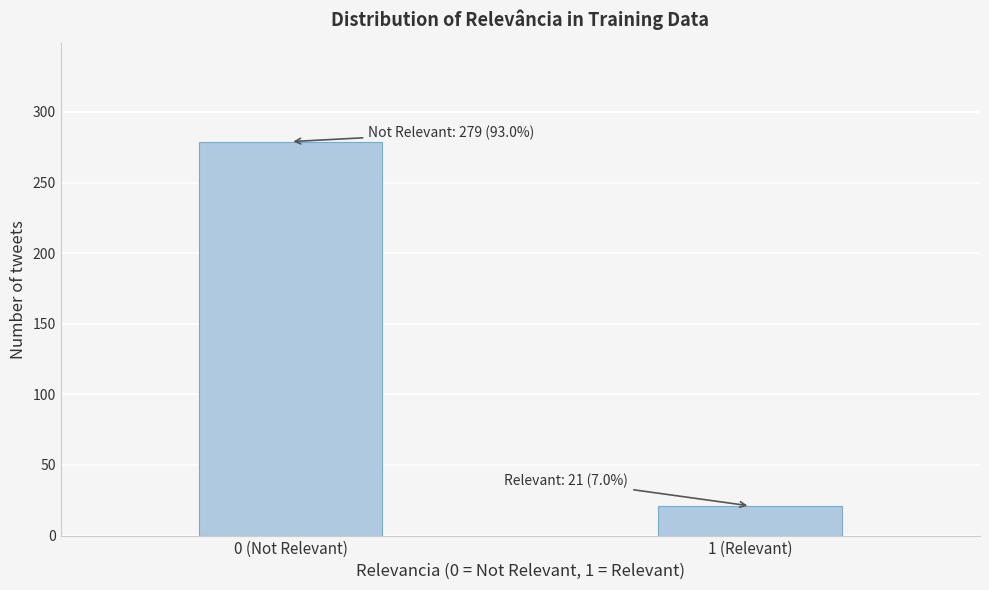

Reading left to right, list all the values displayed in this chart.

0 (Not Relevant)=279	1 (Relevant)=21